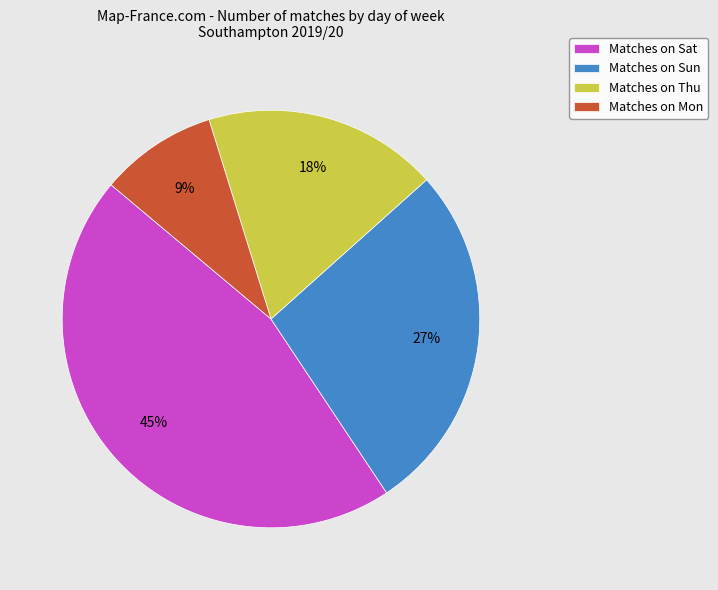

To the nearest percent, what percentage of the pie is Matches on Sun?

27%